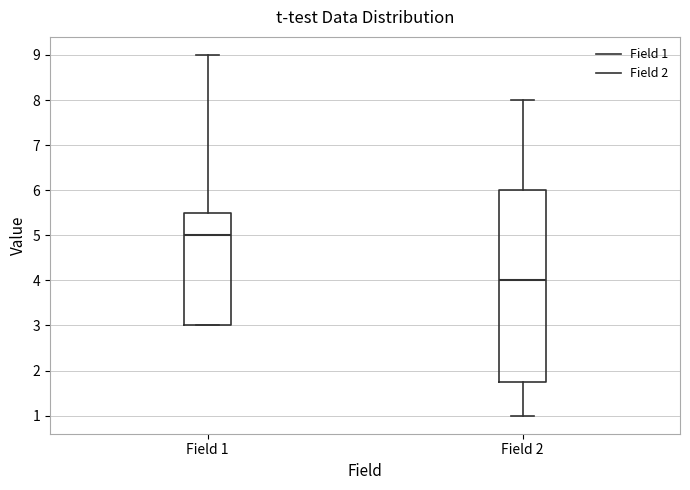

Where does the median line of the box for Field 1 sit on the y-axis? The values are not printed on the chart, so give them approximately, as read against the axis.

5.0